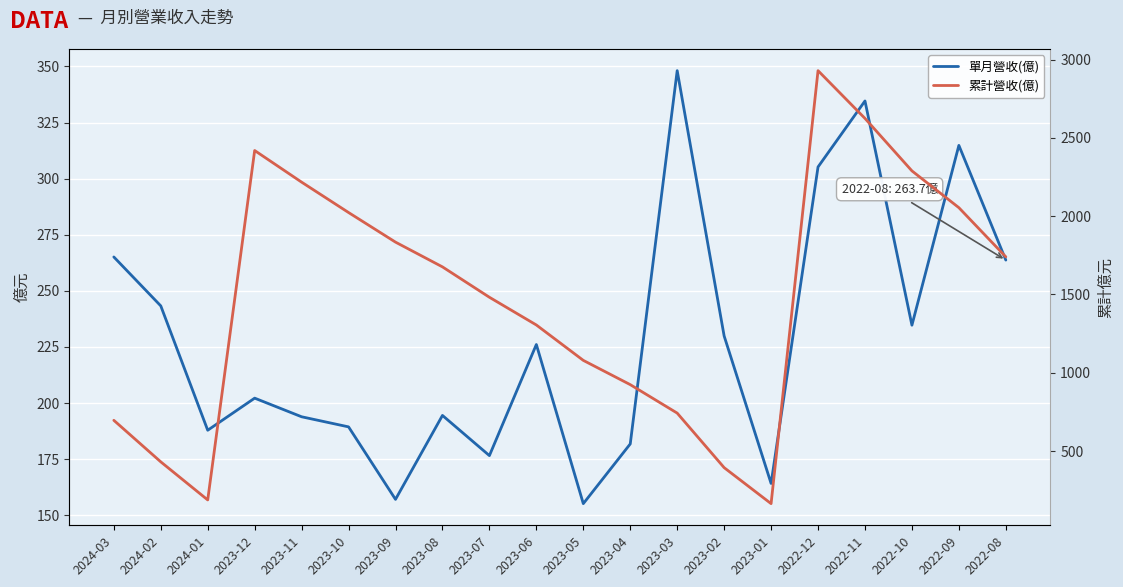

Which category has the highest value across all series?

2022-12